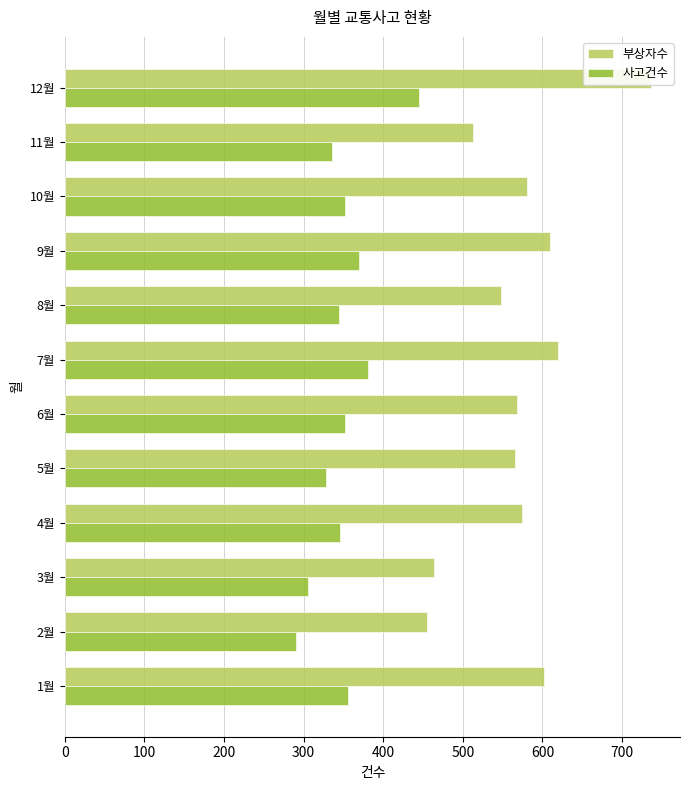

What position from the right is 7월?

6